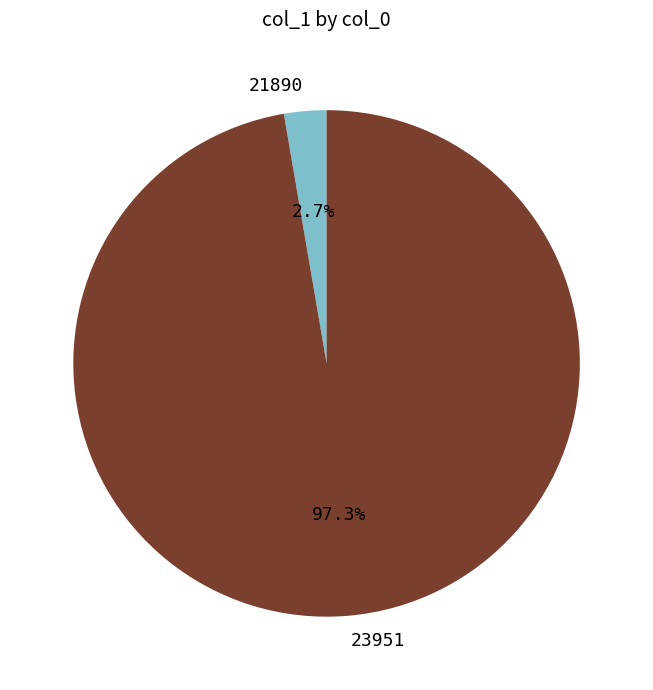

Rank the categories by value from lowest to highest.

21890, 23951